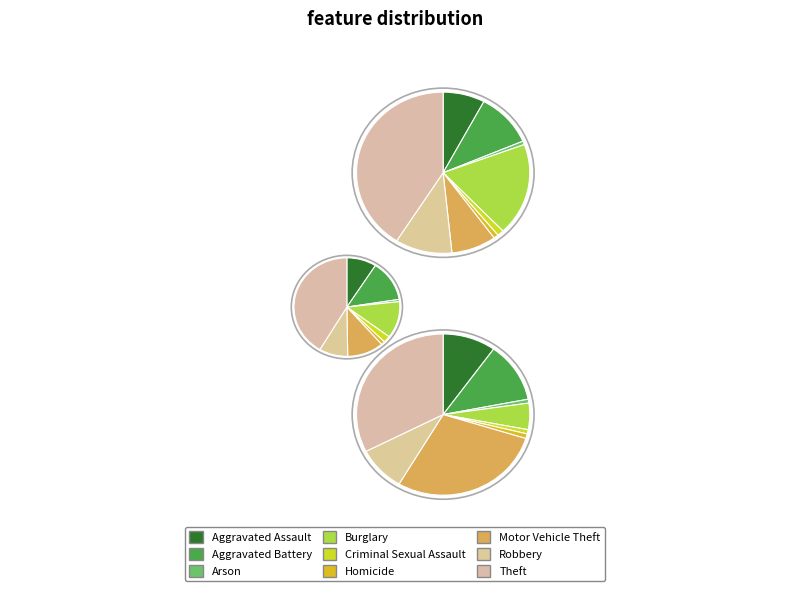

Is there a majority slice in this chart?

No